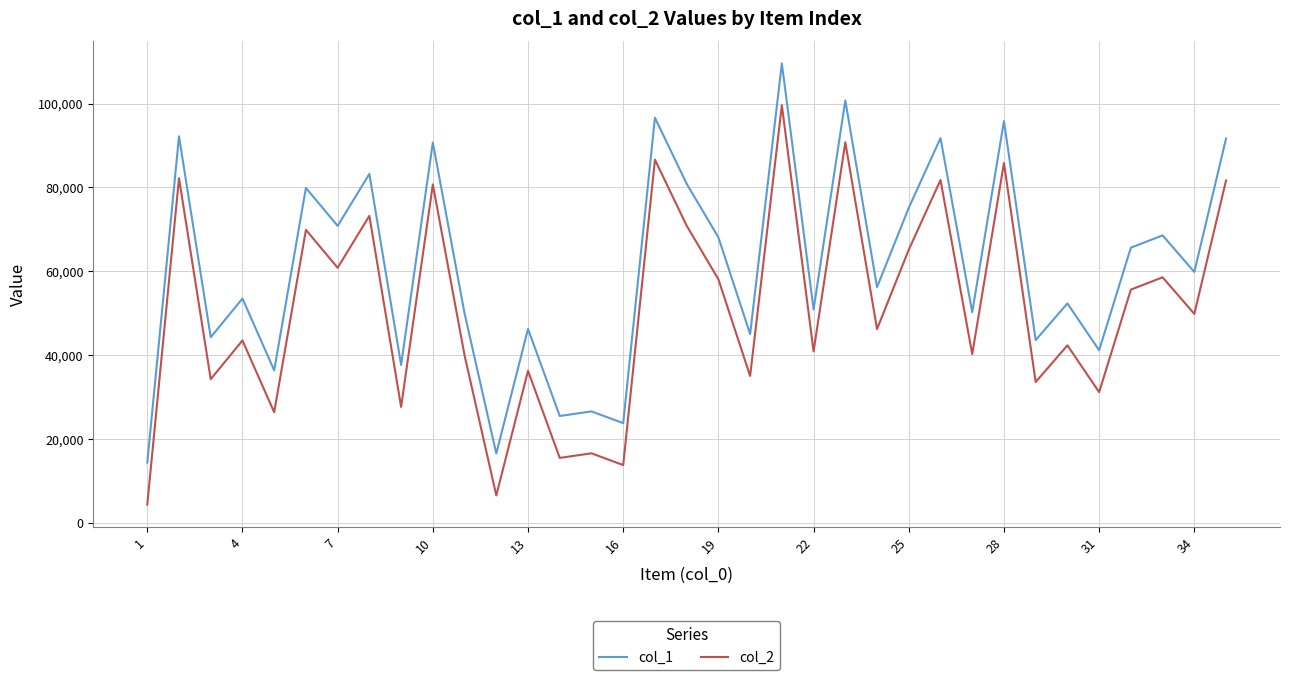

In col_1, how many points are higher than both neighbors (excluding endpoints)?

14